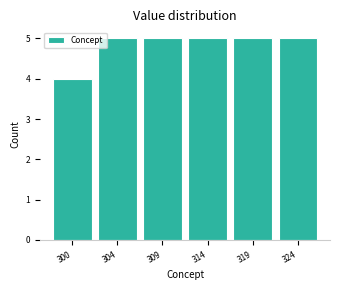

Reading left to right, transcribe all the data shown in this chart.

300=4	304=5	309=5	314=5	319=5	324=5